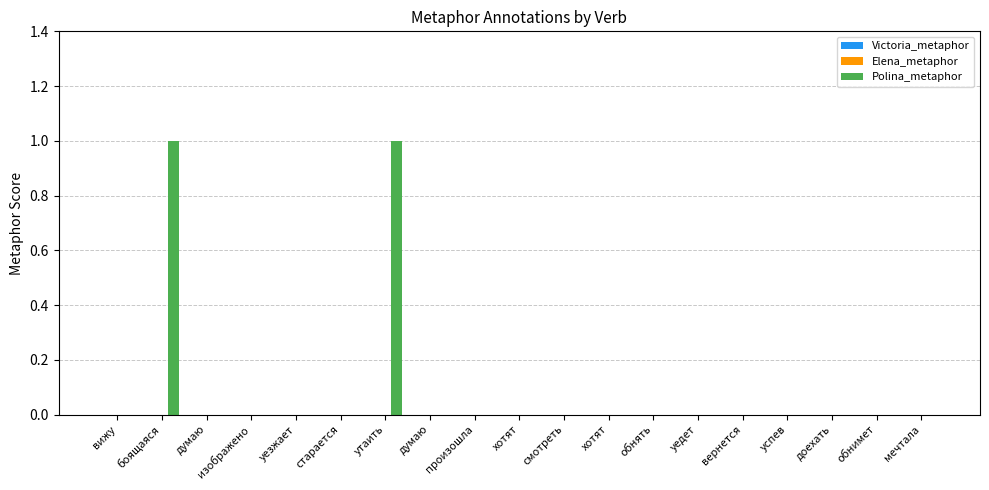

Reading left to right, what are all the values shown in this chart?

Victoria_metaphor: вижу=0	боящаяся=0	думаю=0	изображено=0	уезжает=0	старается=0	утаить=0	думаю=0	произошла=0	хотят=0	смотреть=0	хотят=0	обнять=0	уедет=0	вернется=0	успев=0	доехать=0	обнимет=0	мечтала=0
Elena_metaphor: вижу=0	боящаяся=0	думаю=0	изображено=0	уезжает=0	старается=0	утаить=0	думаю=0	произошла=0	хотят=0	смотреть=0	хотят=0	обнять=0	уедет=0	вернется=0	успев=0	доехать=0	обнимет=0	мечтала=0
Polina_metaphor: вижу=0	боящаяся=1	думаю=0	изображено=0	уезжает=0	старается=0	утаить=1	думаю=0	произошла=0	хотят=0	смотреть=0	хотят=0	обнять=0	уедет=0	вернется=0	успев=0	доехать=0	обнимет=0	мечтала=0